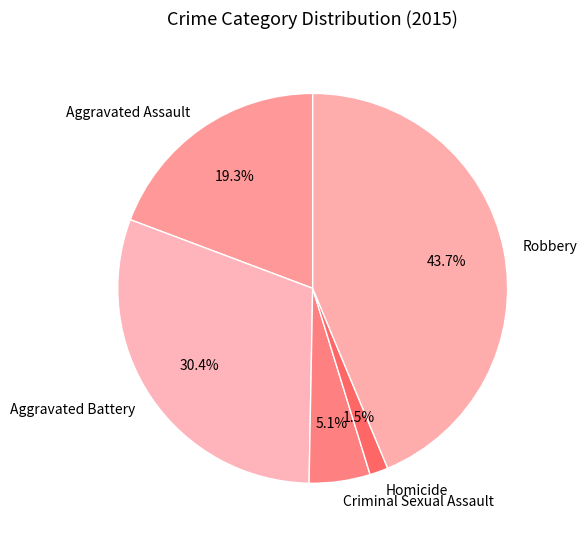

To the nearest percent, what is the difference between the Aggravated Battery and Criminal Sexual Assault slice percentages?

25%